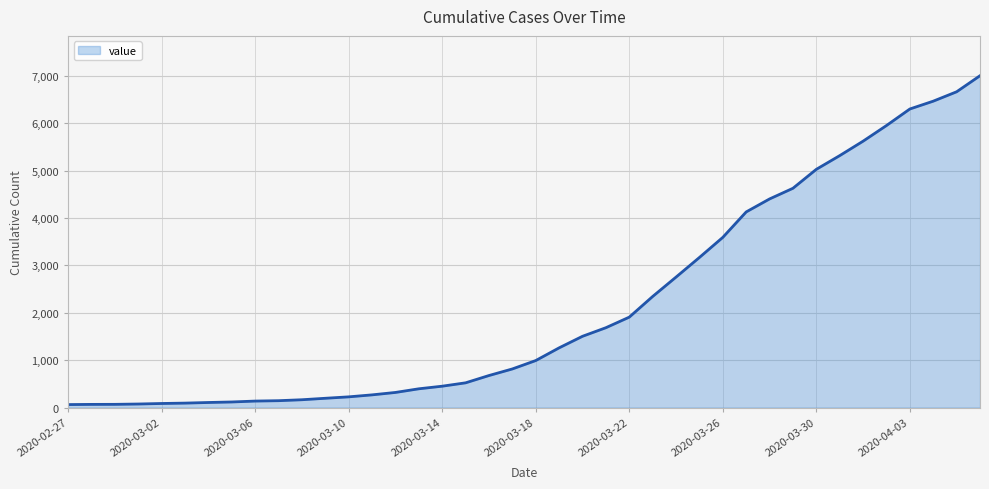

Does the chart have visible grid lines?

Yes